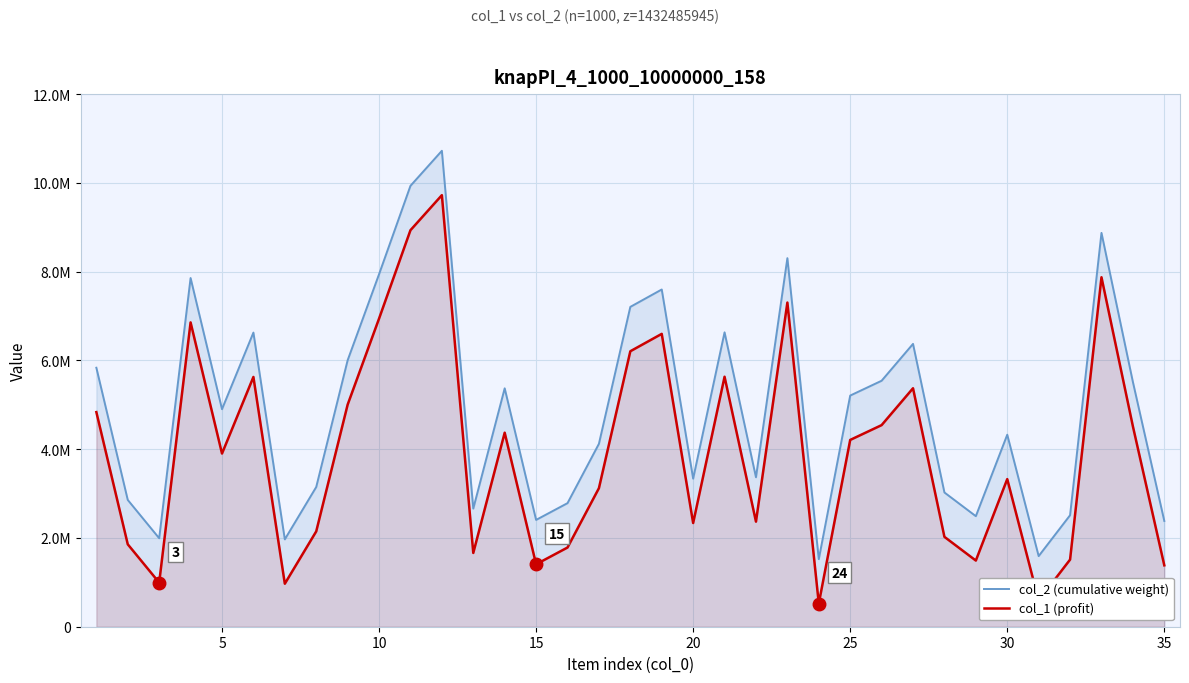

What are all the series names shown in the legend?

col_2 (cumulative weight), col_1 (profit)